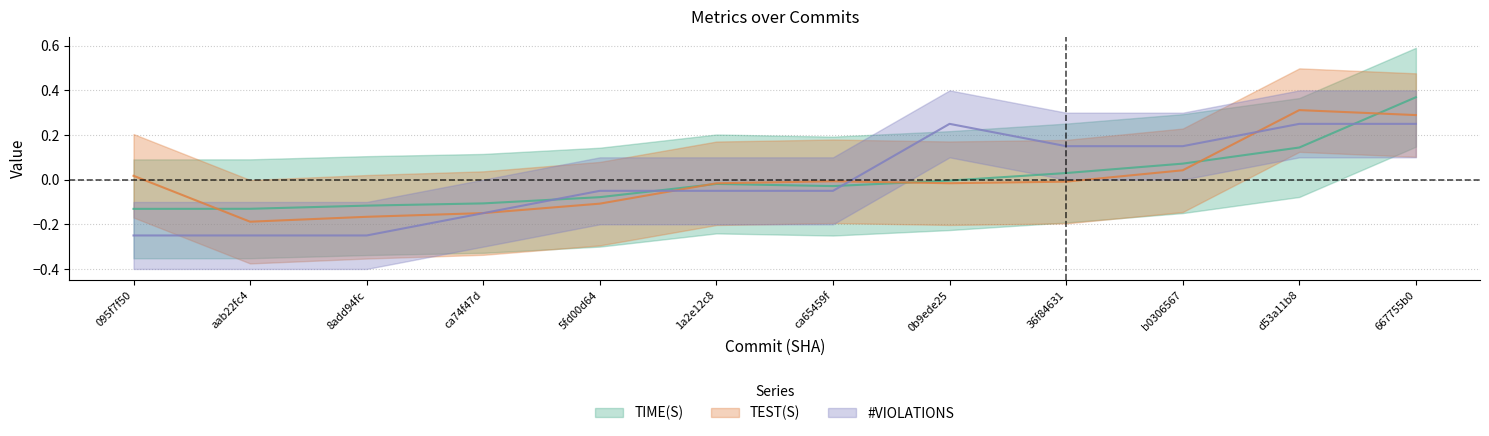

At which label does TIME(S) reach its minimum?

095f7f50